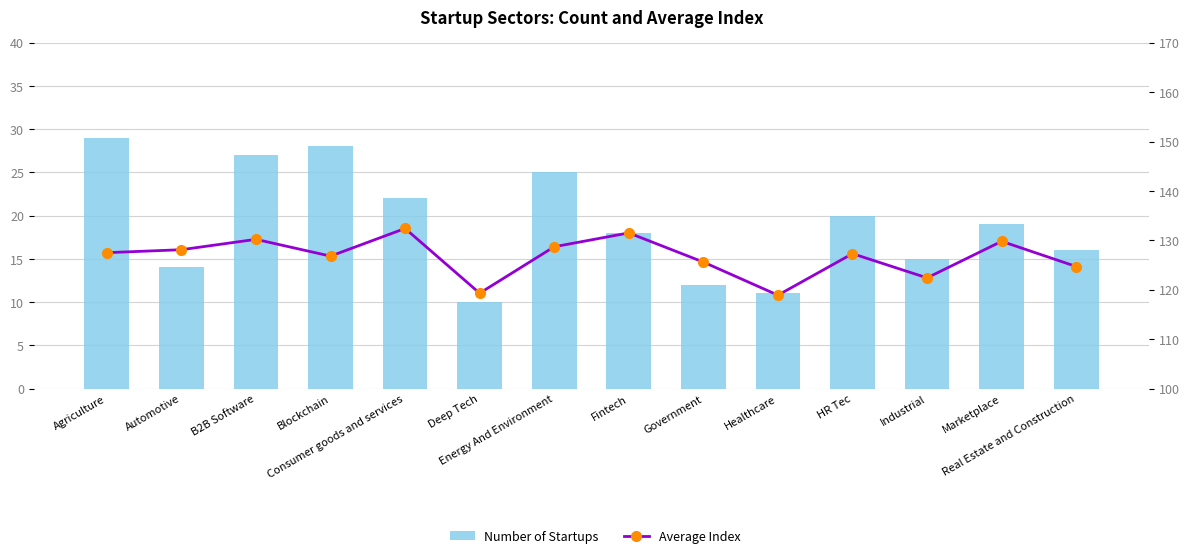

What is the difference between the Average Index values at Healthcare and Automotive?

9.2